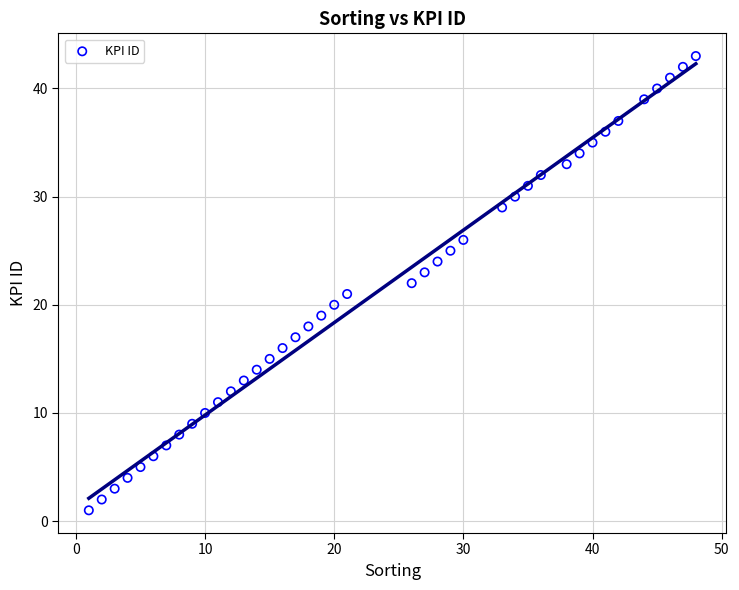

What is the range of X values (max minus min)?

47